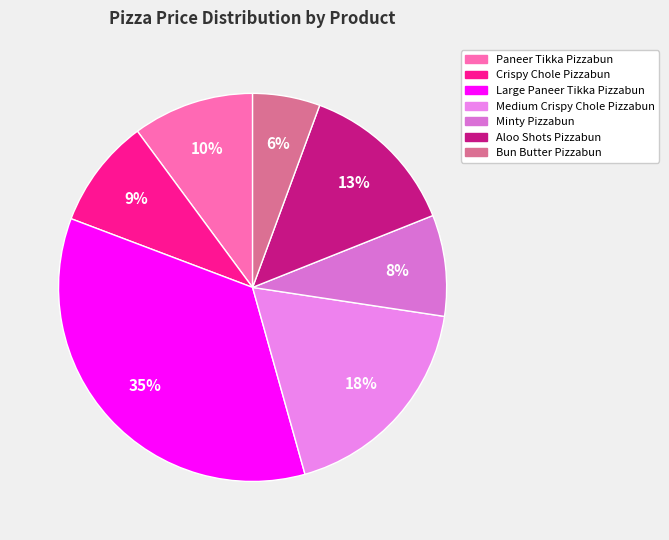

What is the total percentage of Minty Pizzabun and Bun Butter Pizzabun?

14.0%